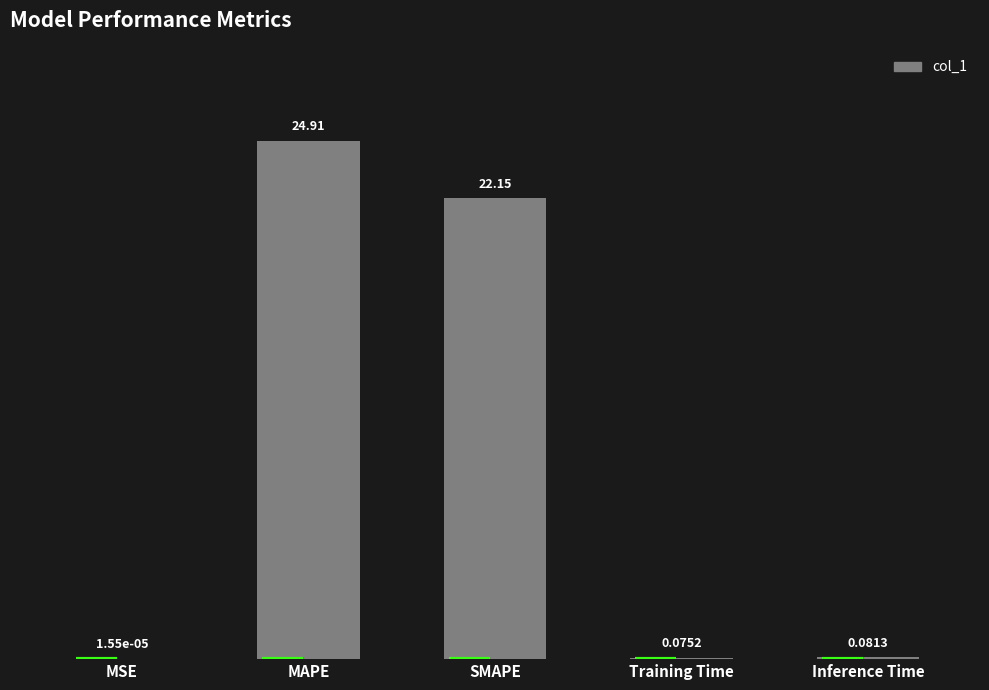

Which has a higher value, Training Time or MSE?

Training Time